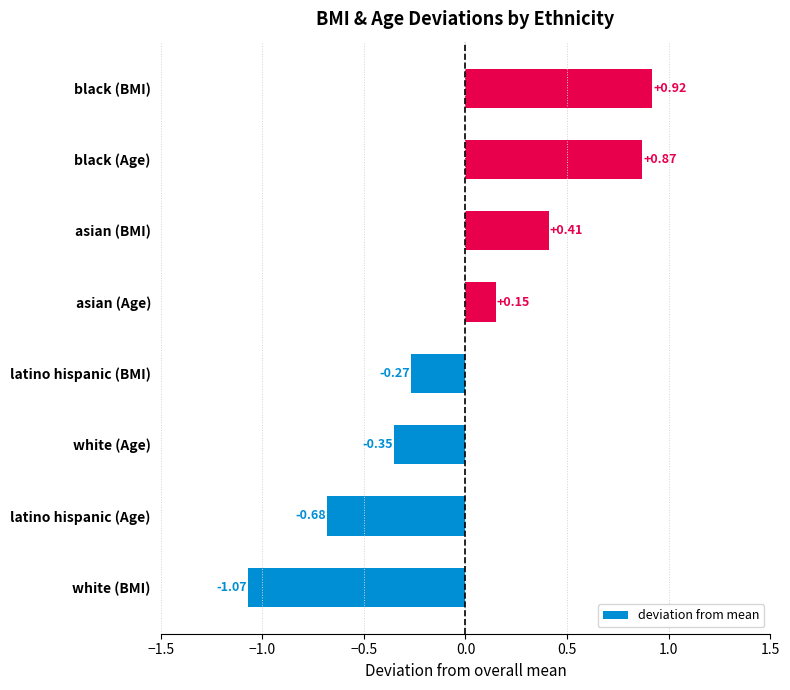

What is the difference between the maximum and minimum values?

2.0